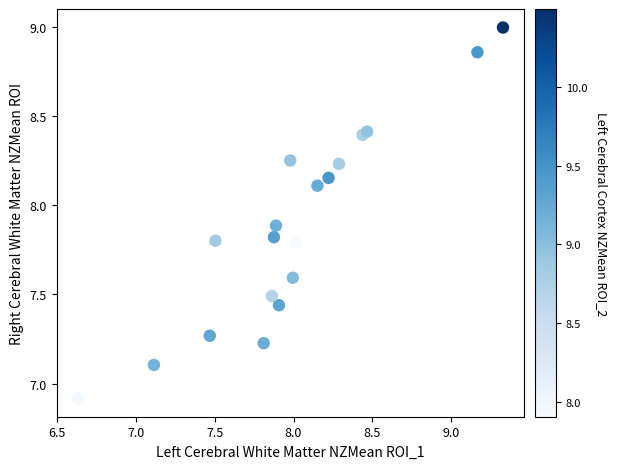

What Y value in the scatter plot is closest to 7?

6.9